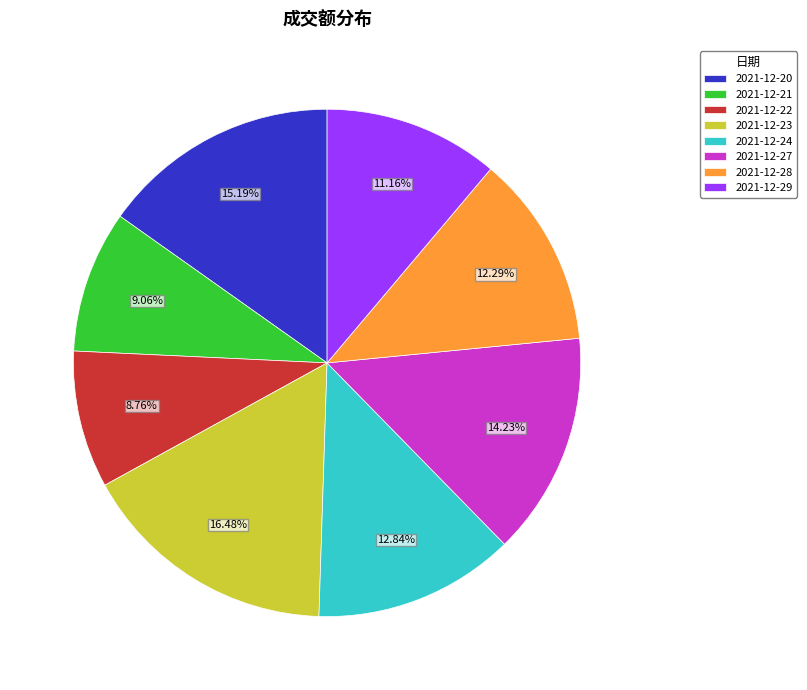

What is the ratio of the value at 2021-12-21 to the value at 2021-12-24?

0.7